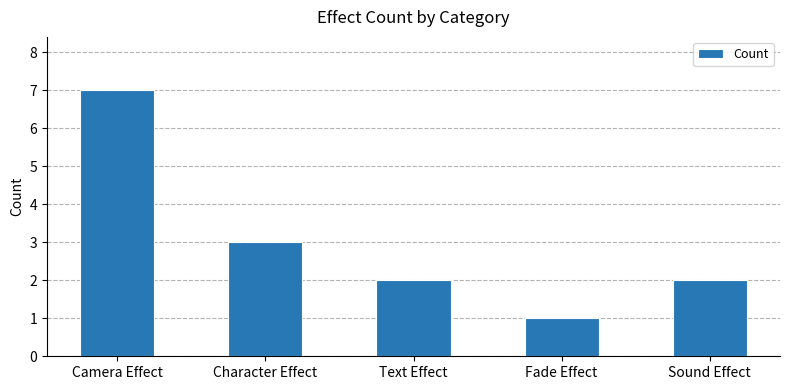

What is the approximate value at Sound Effect?

2